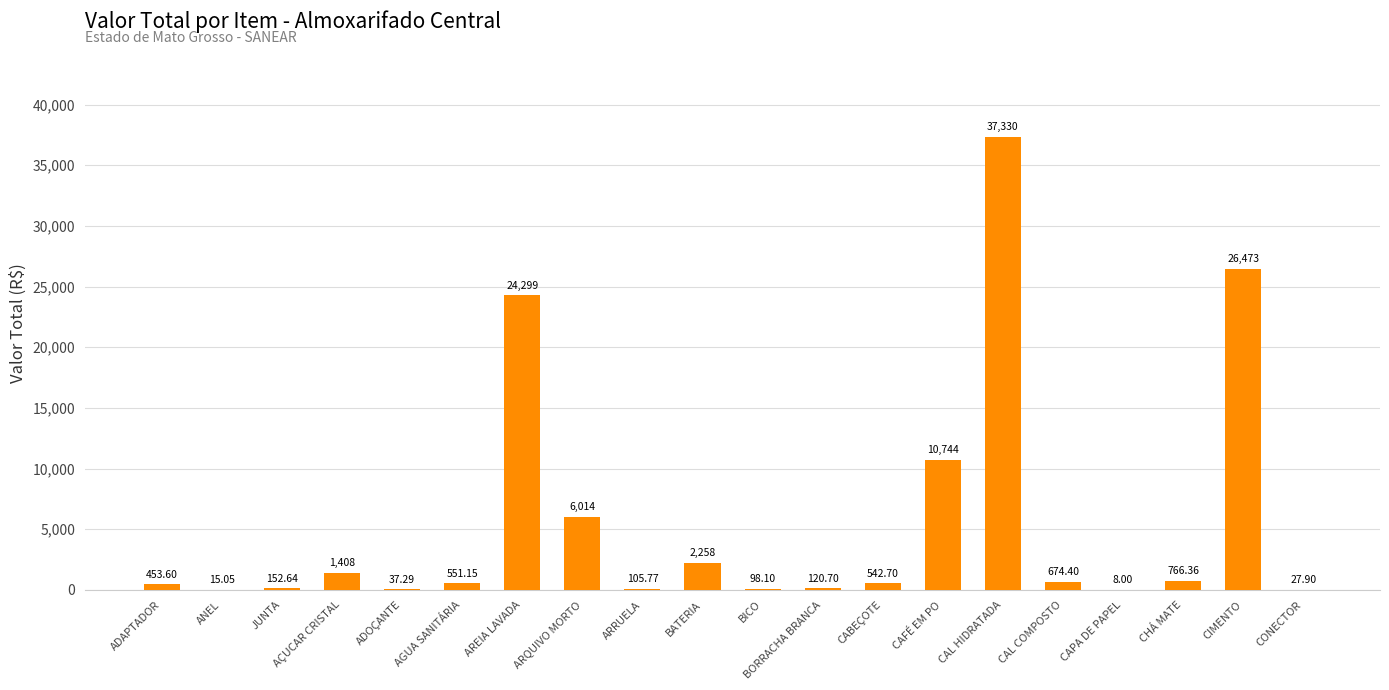

What is the change in value from JUNTA to ARRUELA?

-46.9